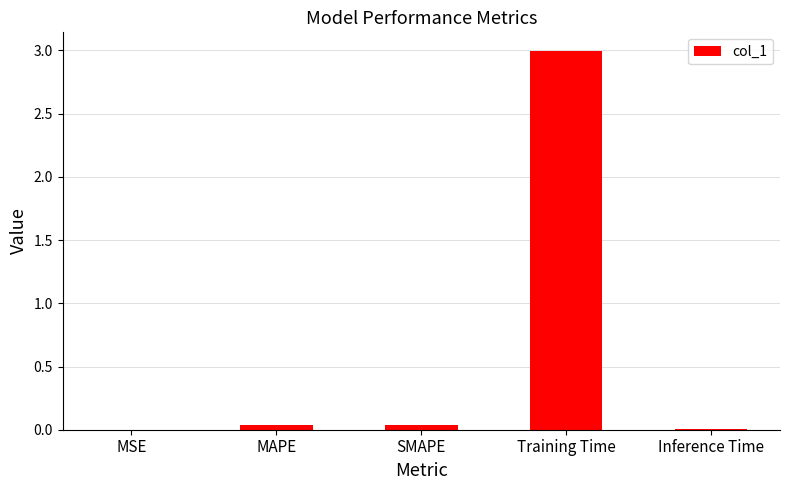

Between MSE and Training Time, which is larger?

Training Time